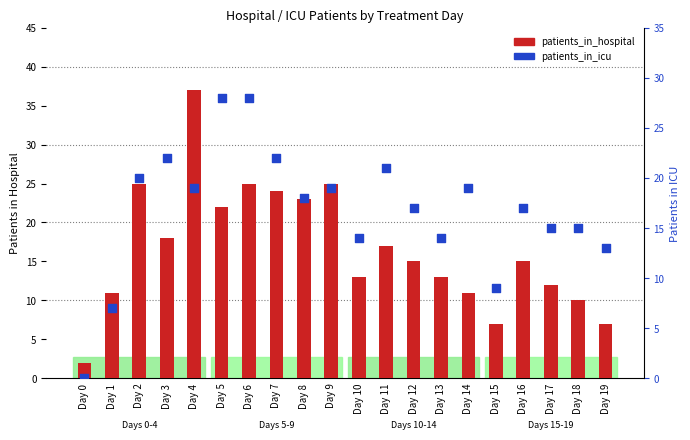

Which series has the largest total across all categories?

patients_in_icu